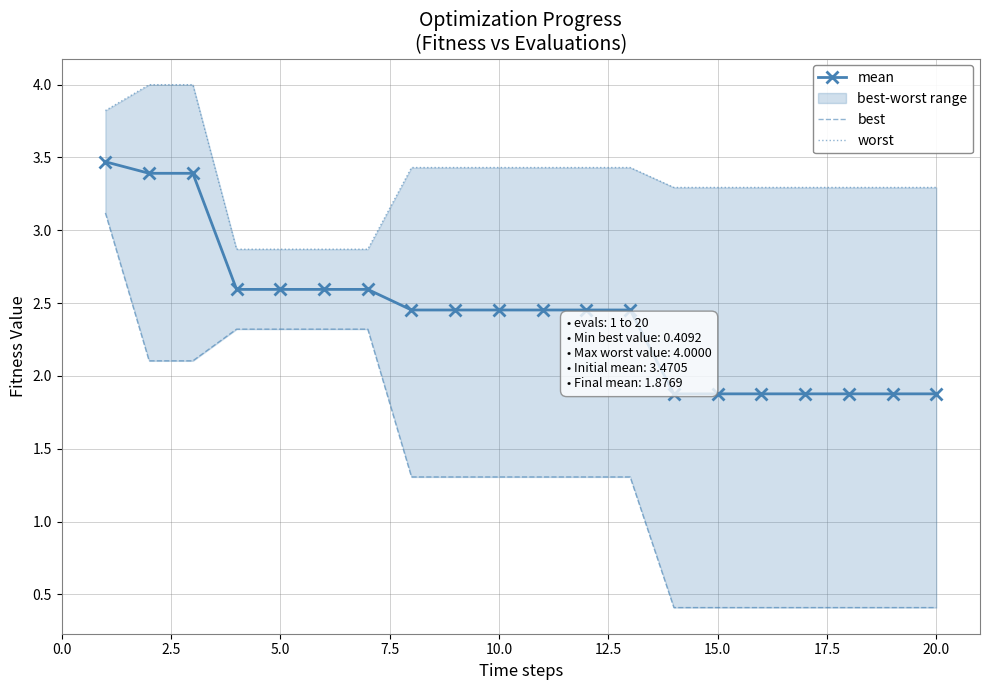

Rank the series by their maximum value, from highest to lowest.

worst, mean, best